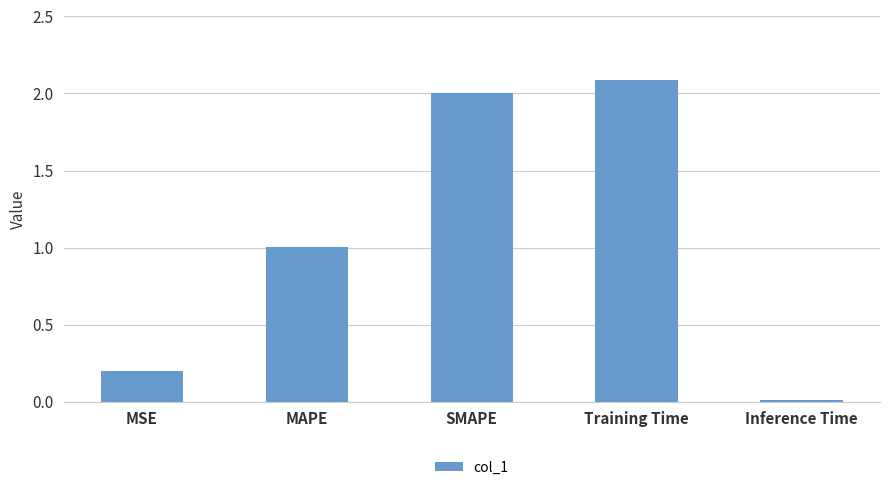

What is the approximate value at MSE?

0.2